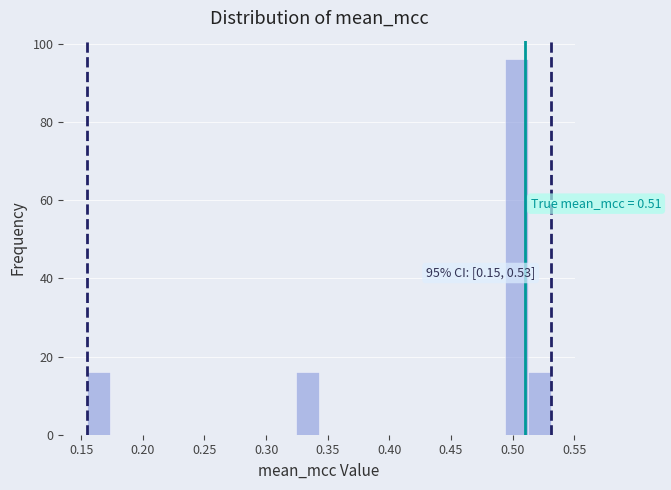

Around what value on the x-axis is the tallest bar? Give the approximate position of its centre, as read against the axis.

0.505